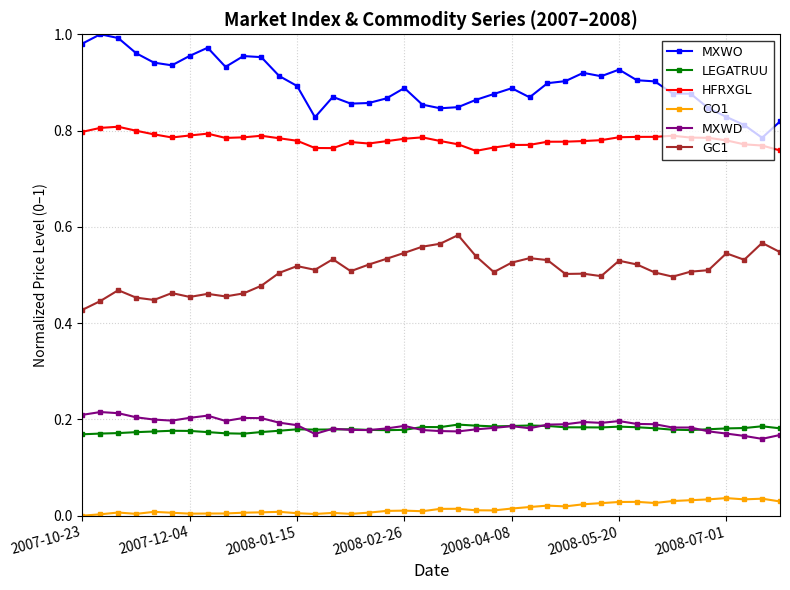

Does the chart display data point markers on the line(s)?

Yes